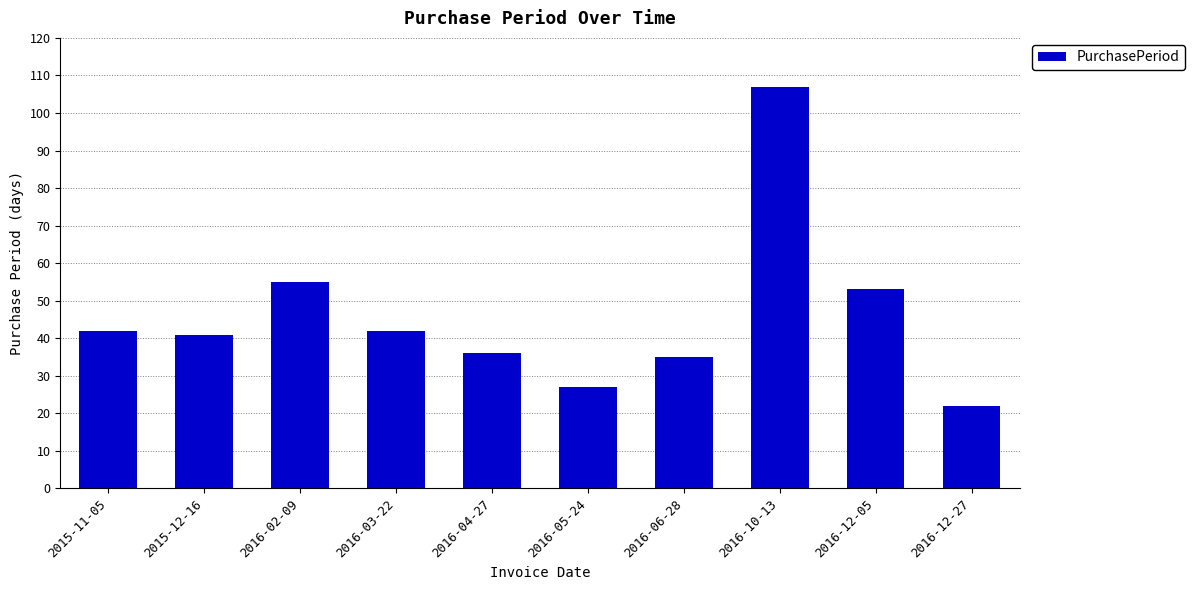

Read the value at 2016-12-05, to the nearest 10.

50